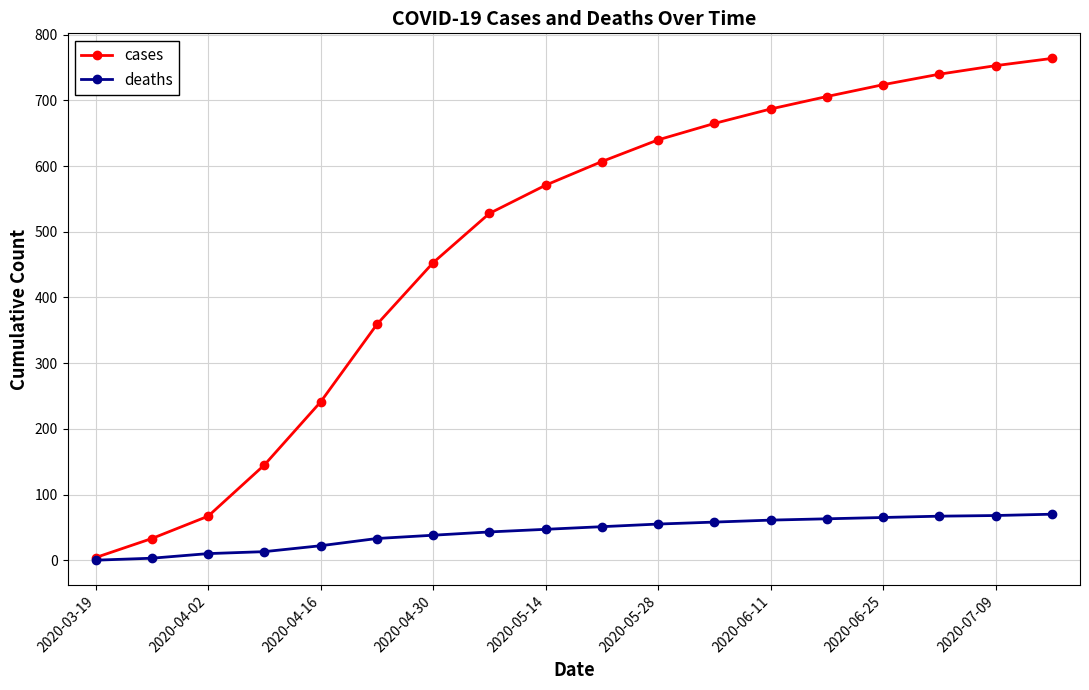

Which series has the widest spread of values?

cases